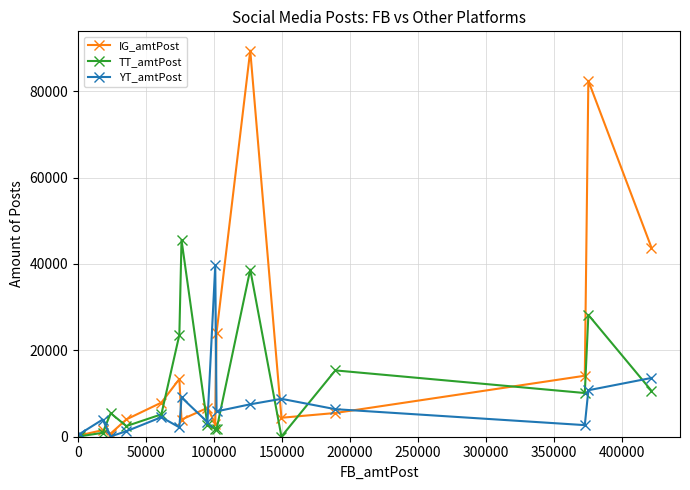

What is the difference between the second highest and minimum values in the TT_amtPost series?

38651